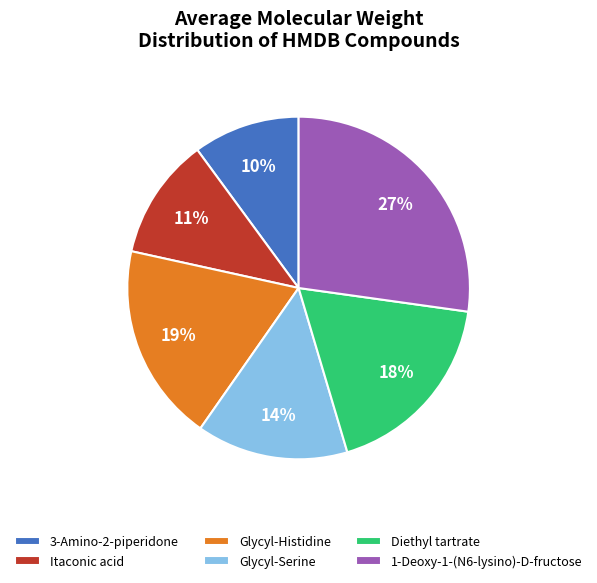

To the nearest percent, what percentage of the pie is Itaconic acid?

11%